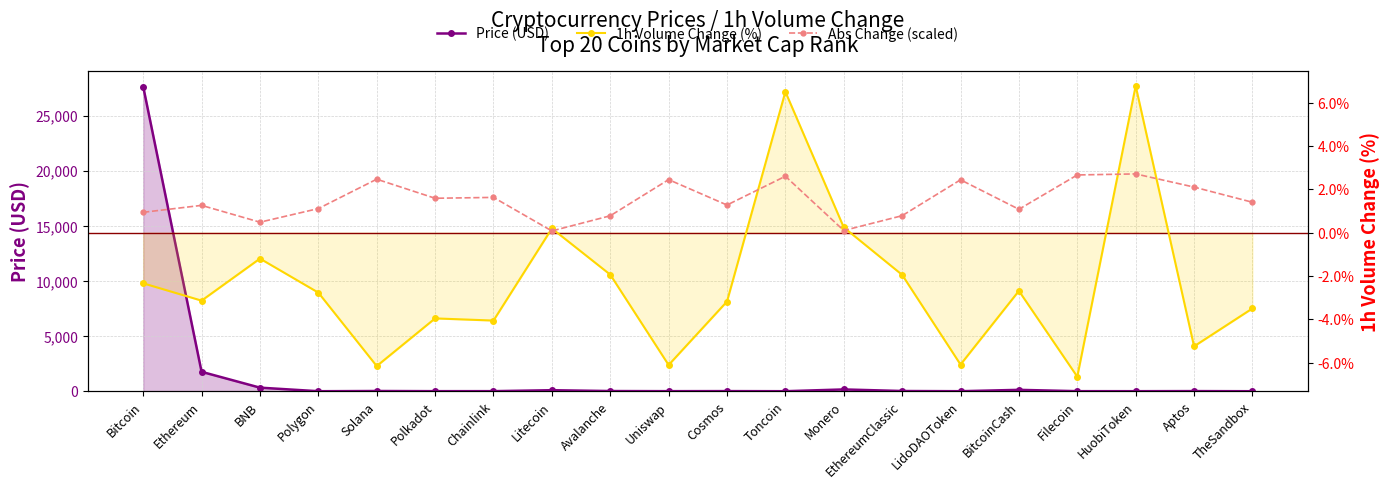

What is the label of the 9th point from the left?

Avalanche